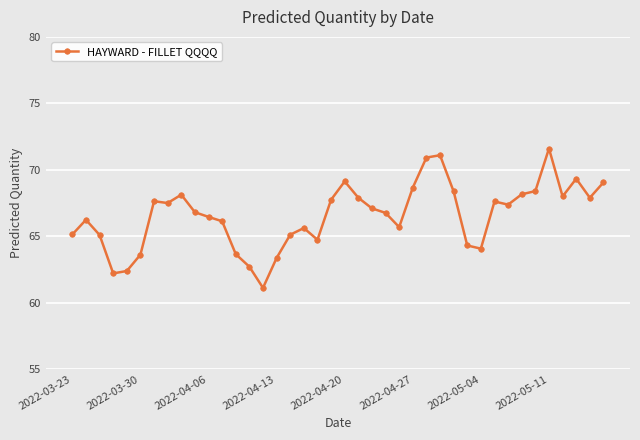

What is the maximum value shown in the chart?

71.6